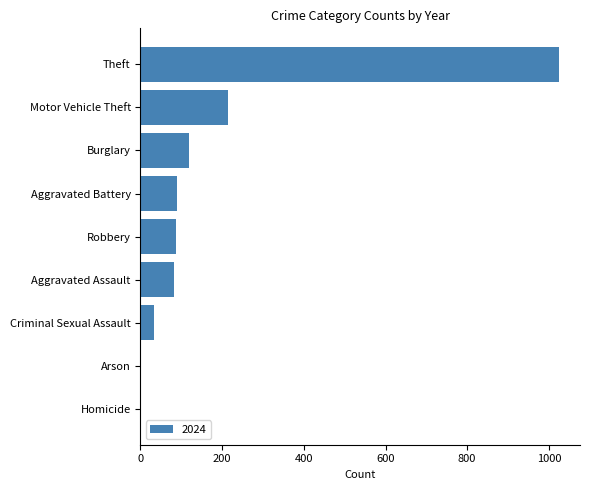

Which has a higher value, Motor Vehicle Theft or Burglary?

Motor Vehicle Theft